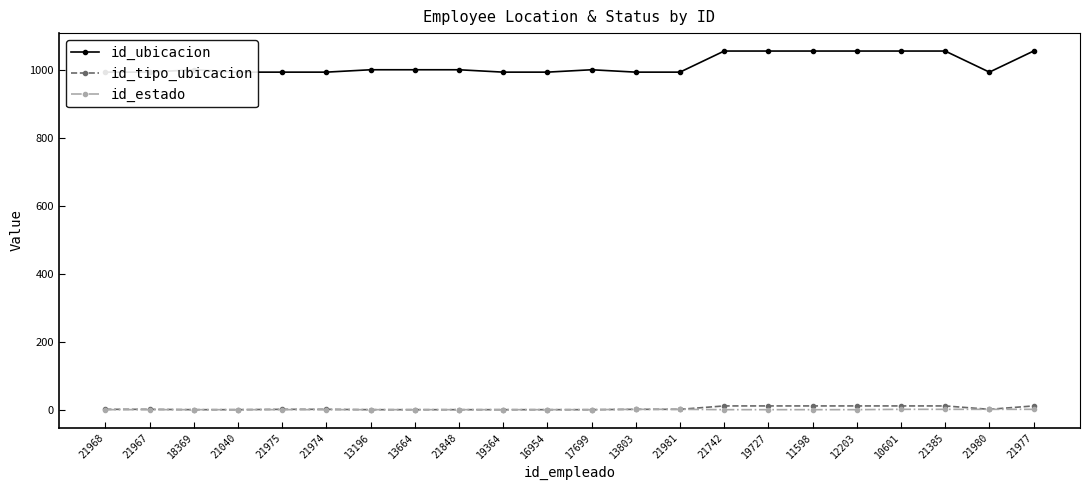

What is the greatest value displayed?

1055